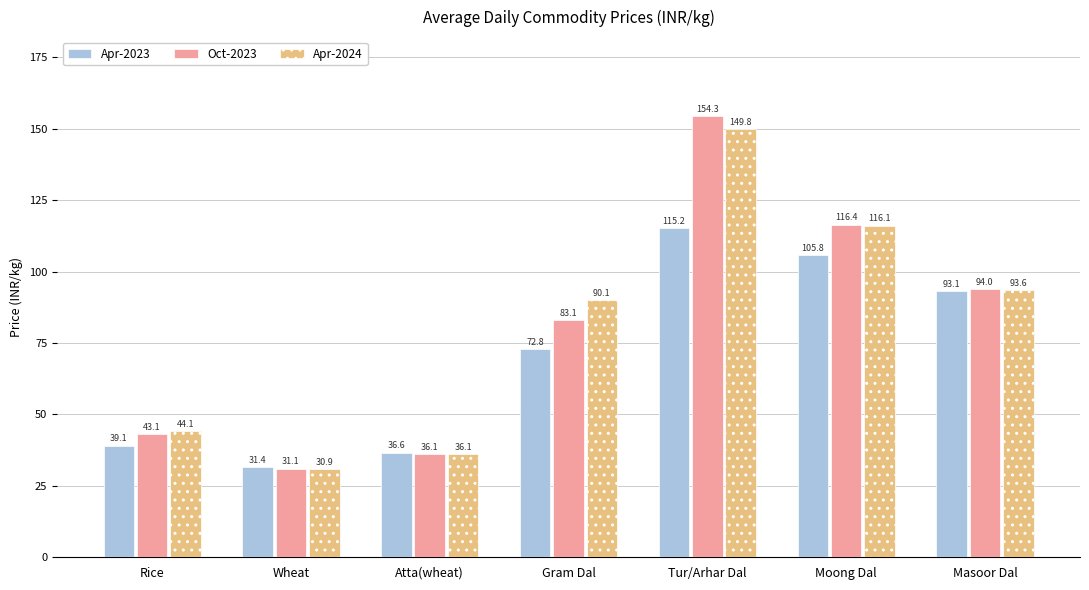

What is the average value of the Apr-2024 series?

80.1